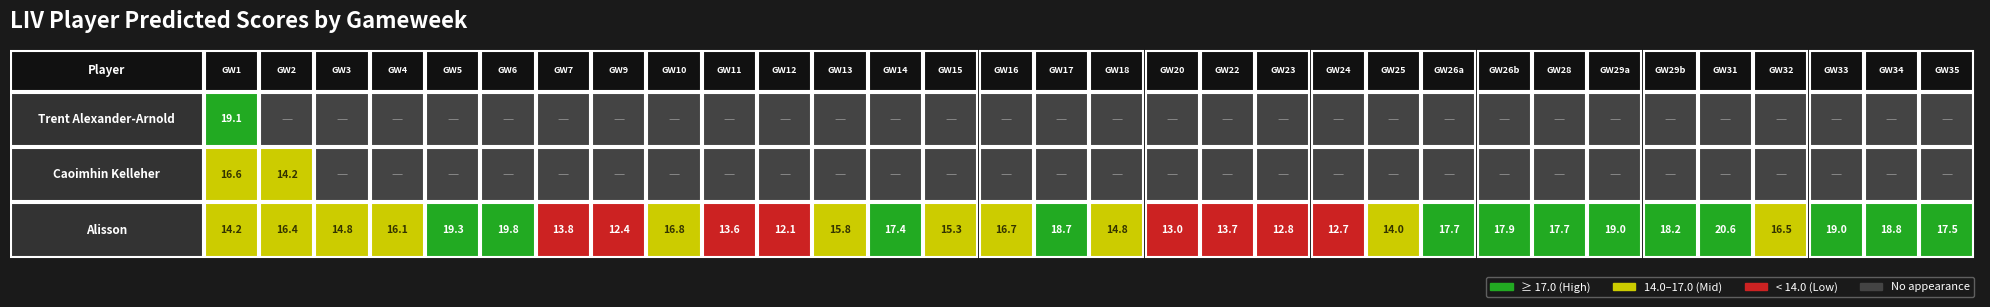

Which category has the lowest value in the Trent Alexander-Arnold series?

1